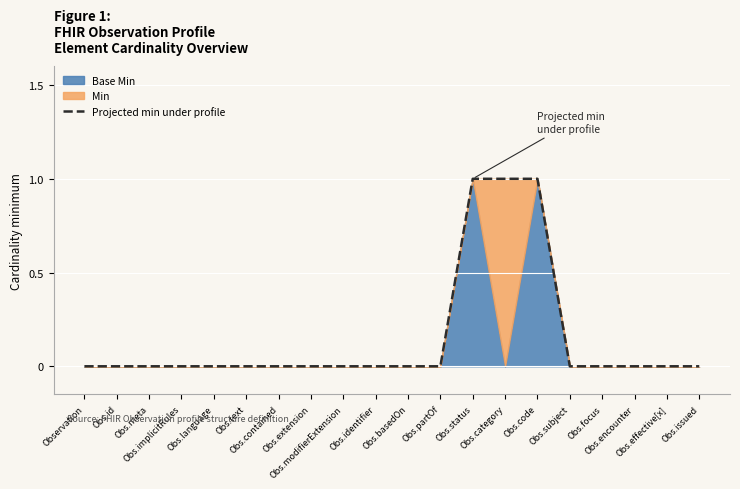

Between Obs.implicitRules and Obs.id, which is larger?

Obs.implicitRules